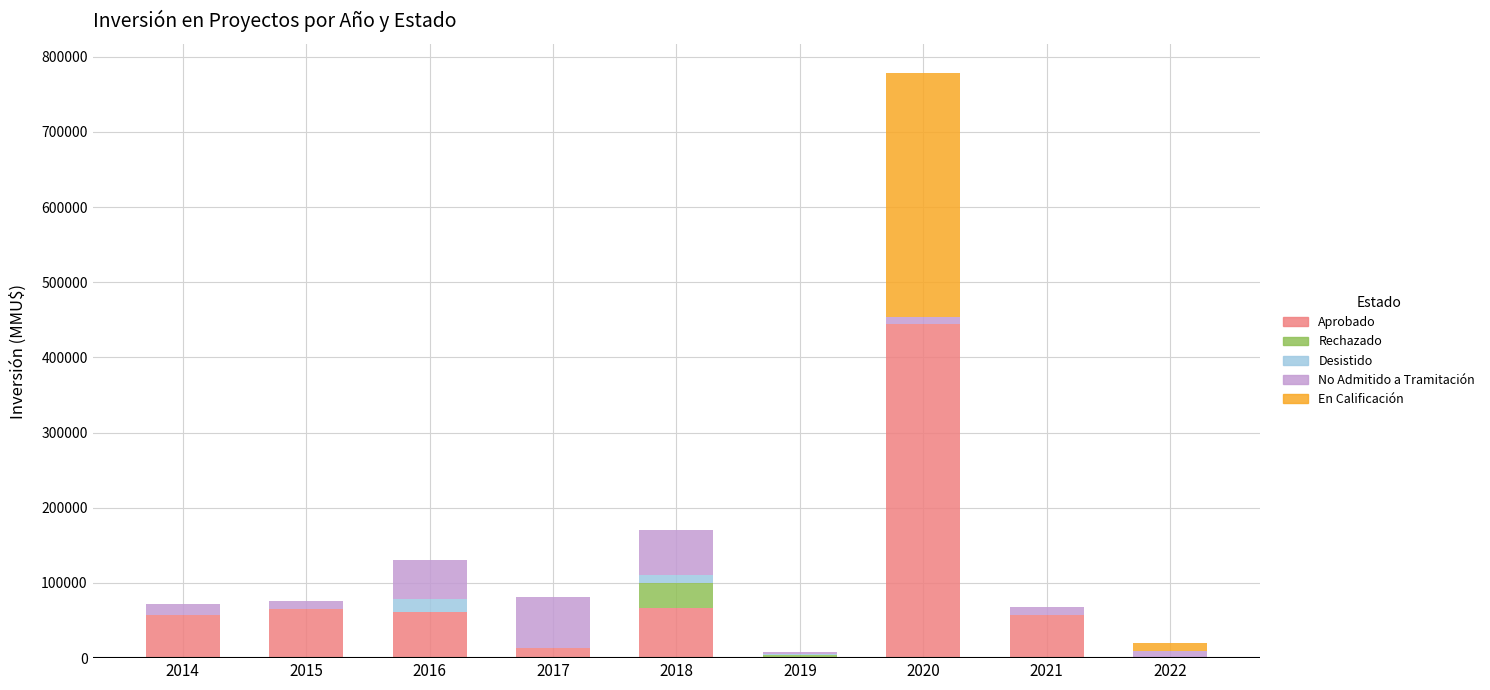

What is the highest value of the Aprobado series?

444020